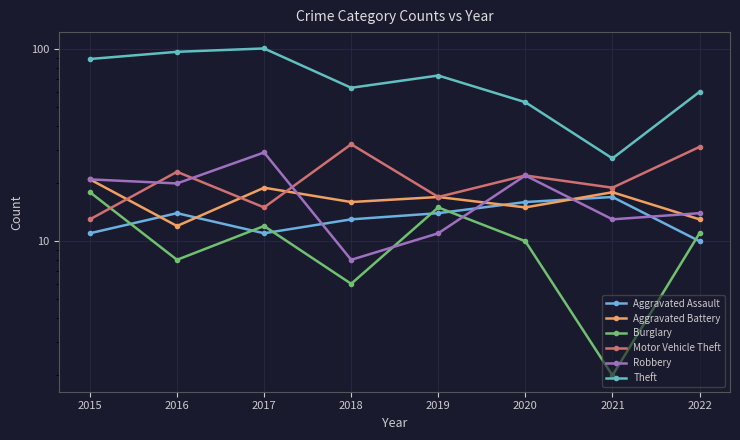

What is the difference between the Burglary values at 2015 and 2022?

7